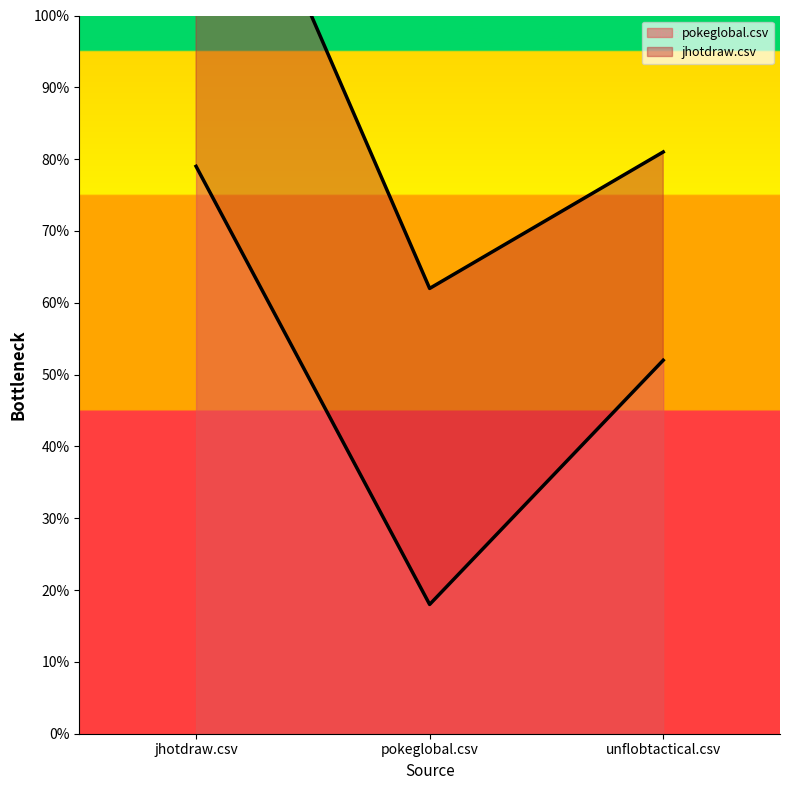

Where is the data nearest to the value 0?

pokeglobal.csv